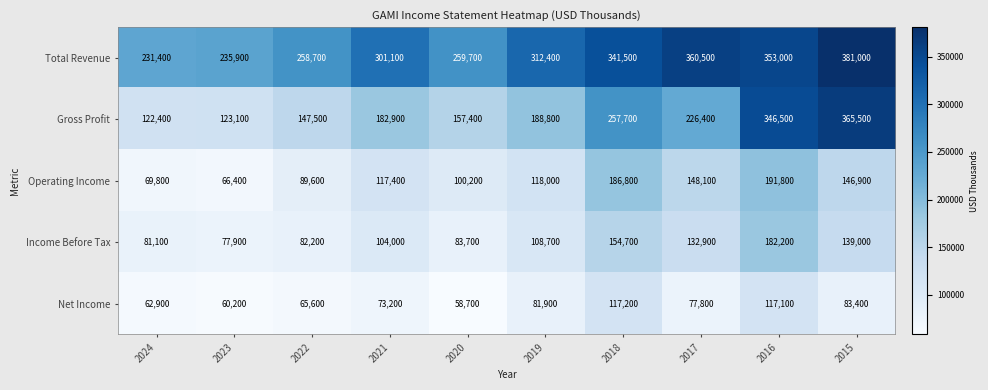

Which series has the largest range (max minus min)?

Gross Profit